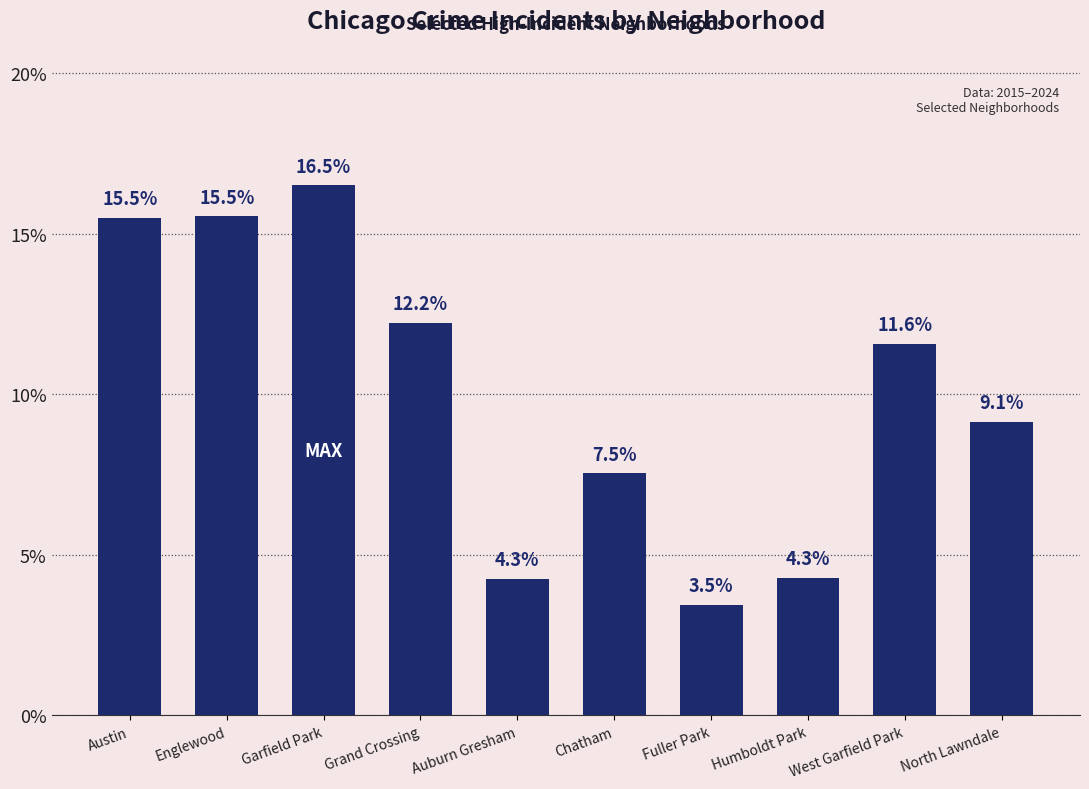

Reading left to right, extract all data points from this chart.

15.5	15.5	16.5	12.2	4.3	7.5	3.5	4.3	11.6	9.1